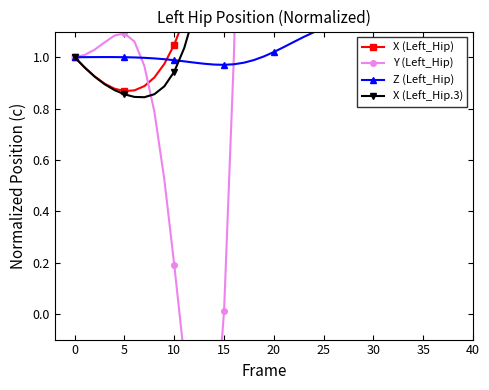

At which label does Y (Left_Hip) first exceed 7?

19